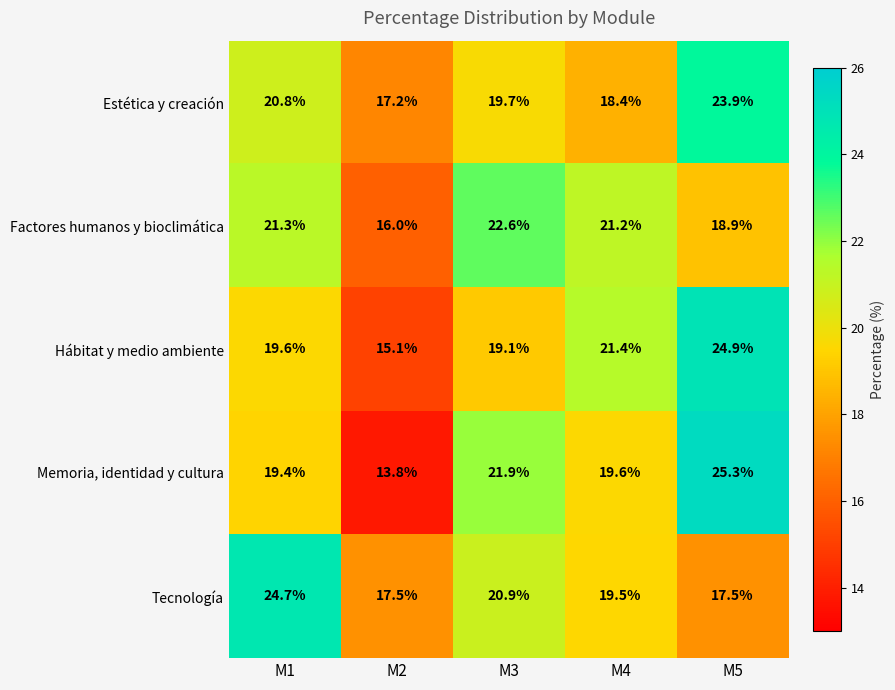

At which category does the chart reach its minimum across all series?

M2